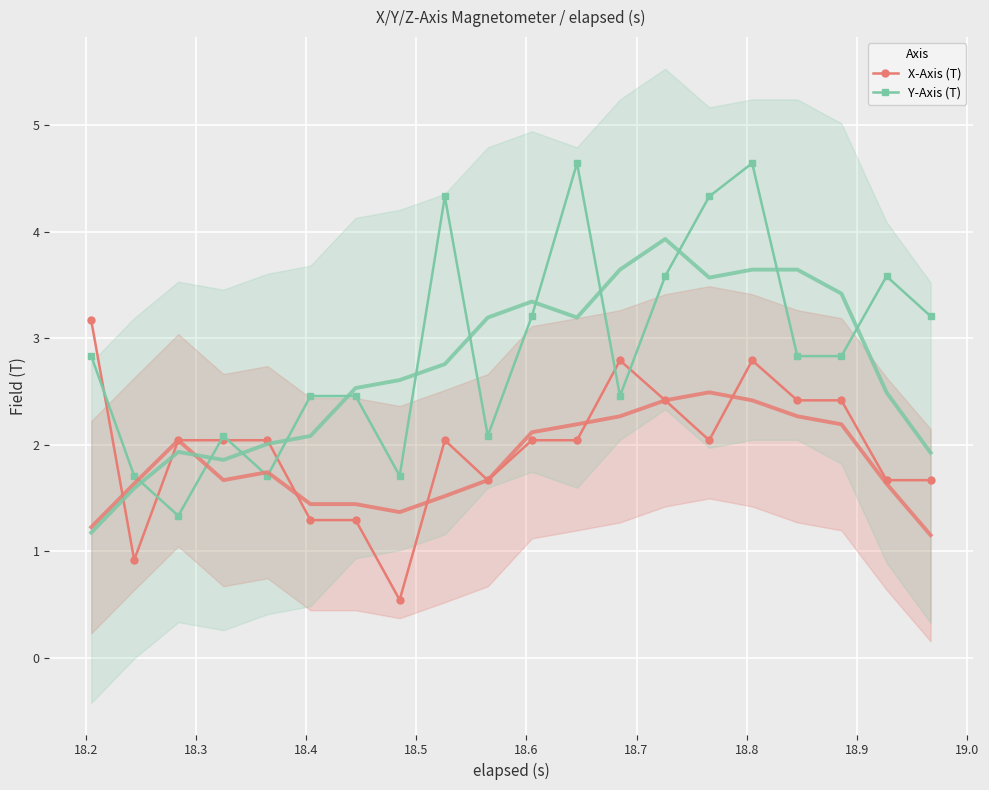

In X-Axis (T), how many points are higher than both neighbors (excluding endpoints)?

3